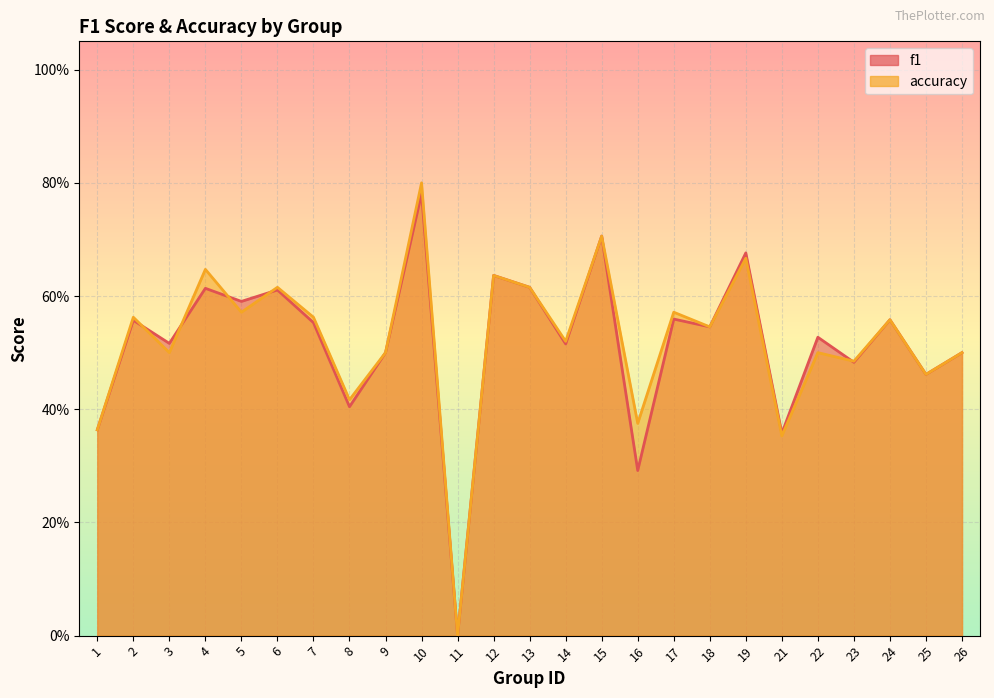

True or false: f1 and accuracy intersect in this chart.

True